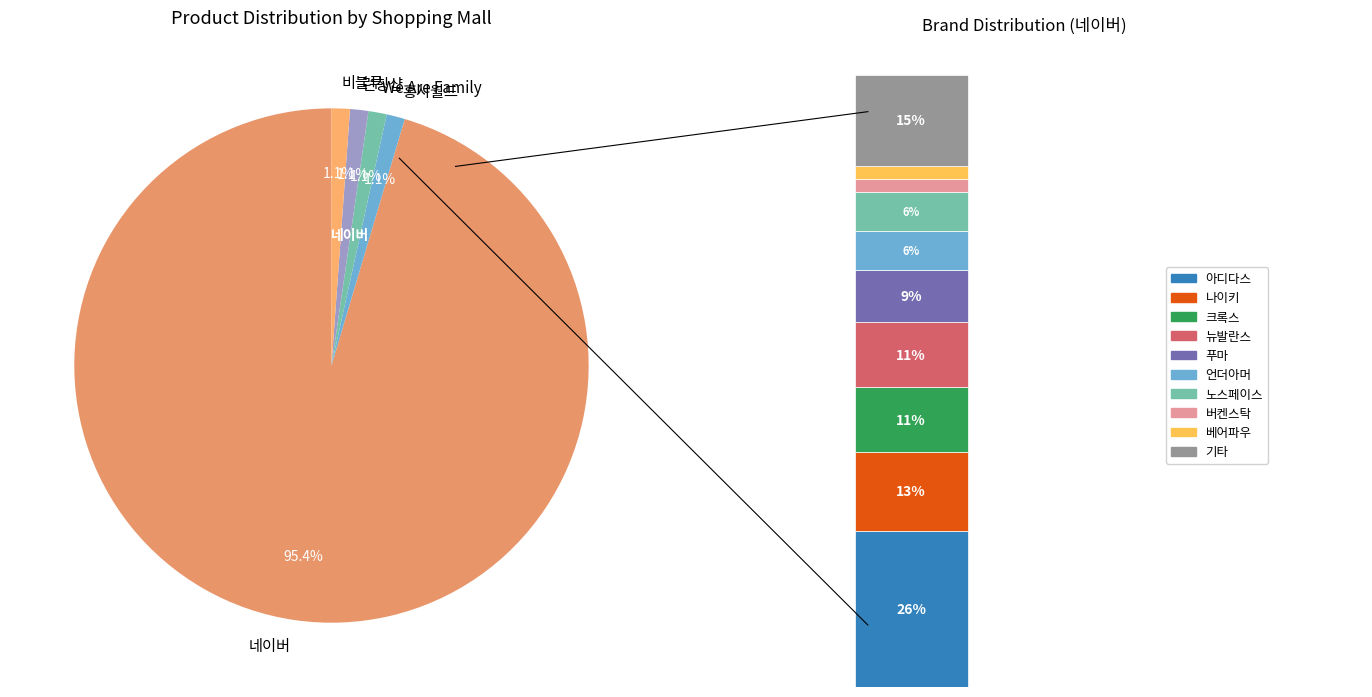

To the nearest percent, what is the average slice percentage?

20%